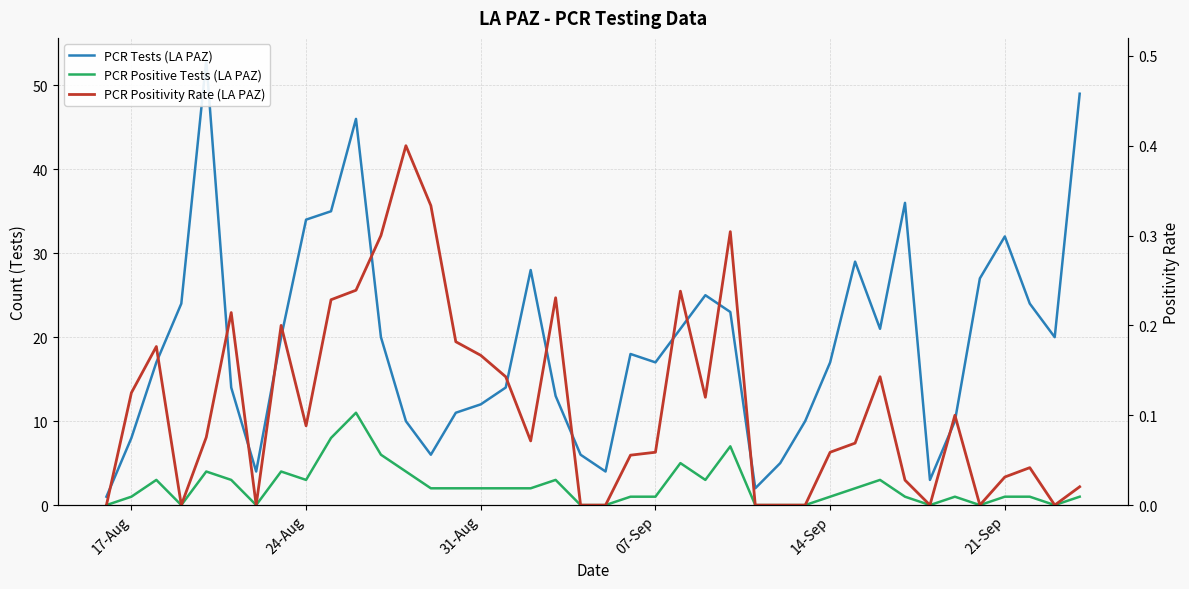

What is the lowest value of the PCR Tests (LA PAZ) series?

1.0